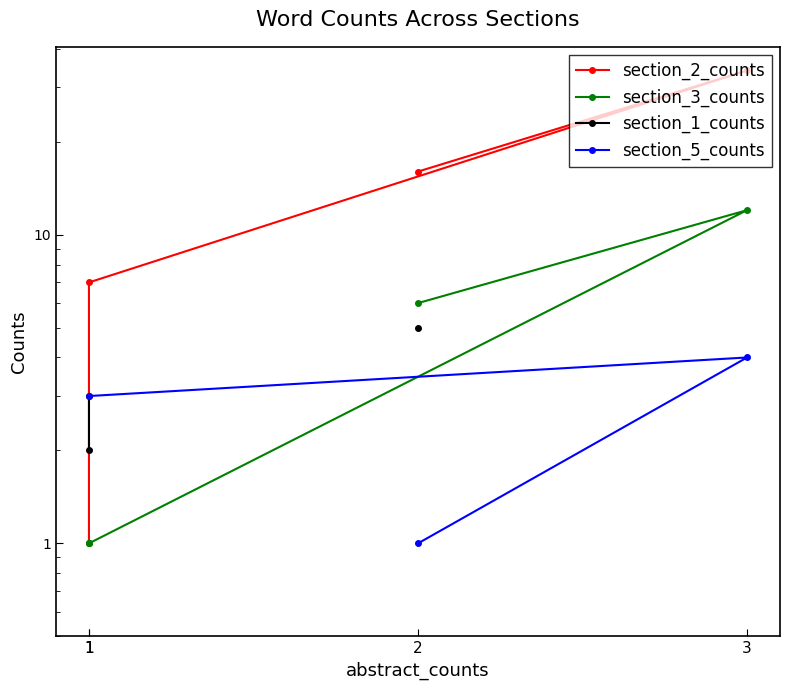

True or false: section_3_counts has a value of 0.3 at 1.

False